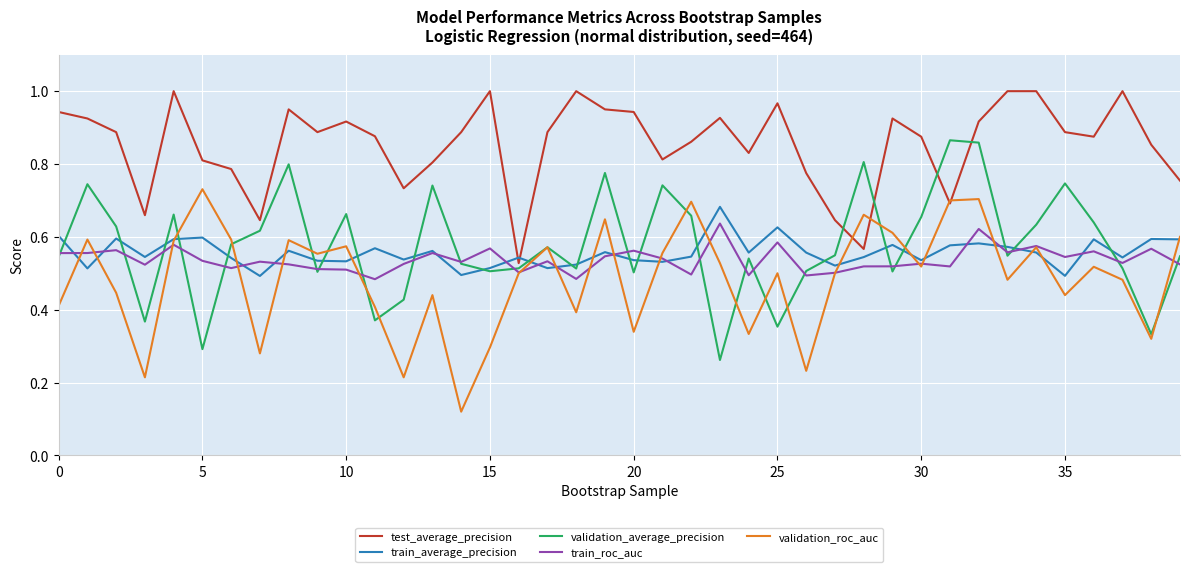

True or false: train_roc_auc and test_average_precision cross at least once.

False